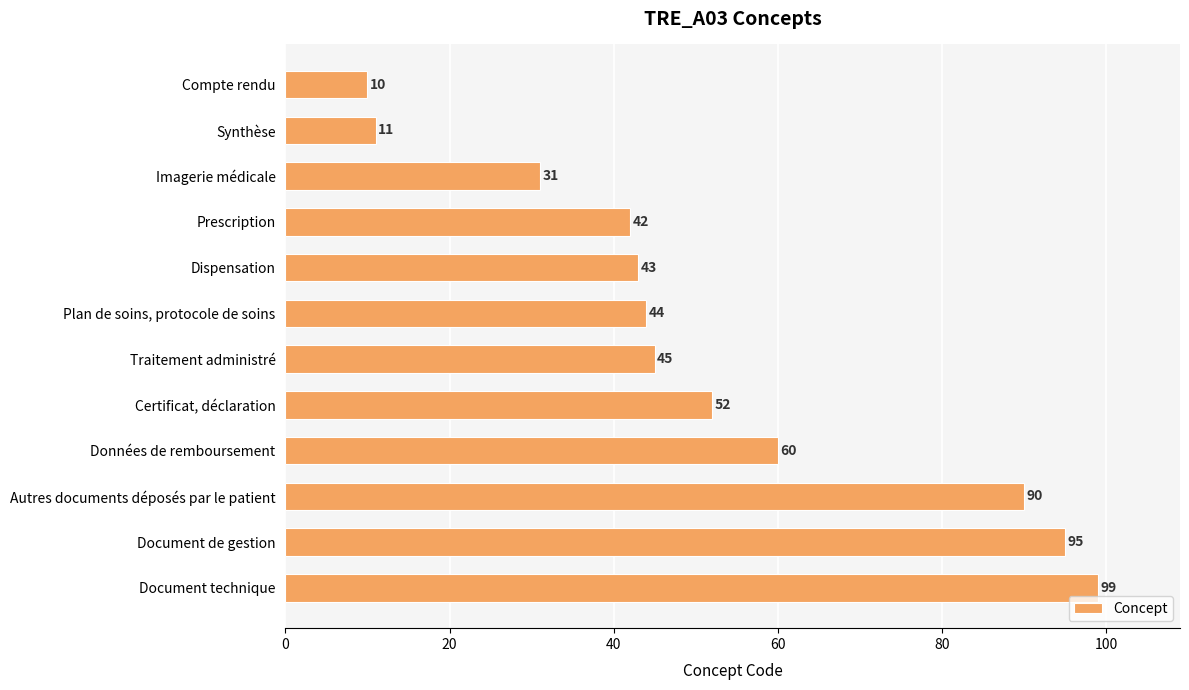

What is the ratio of the value at Document de gestion to the value at Autres documents déposés par le patient?

1.1